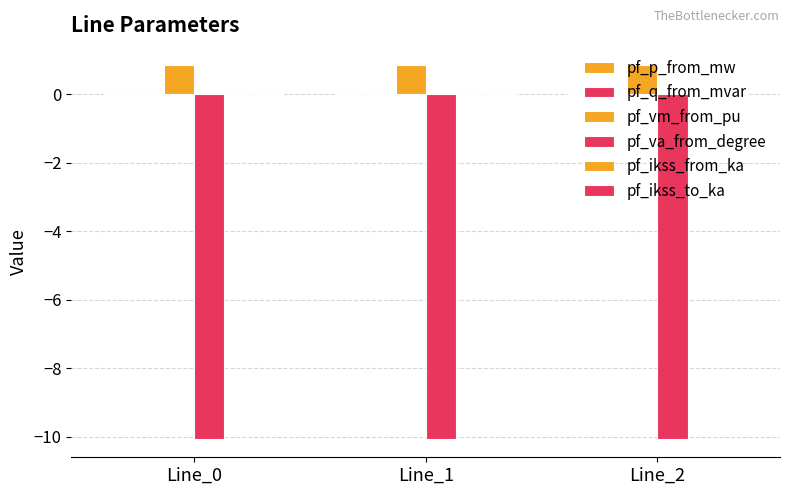

What is the minimum value for pf_vm_from_pu?

0.9